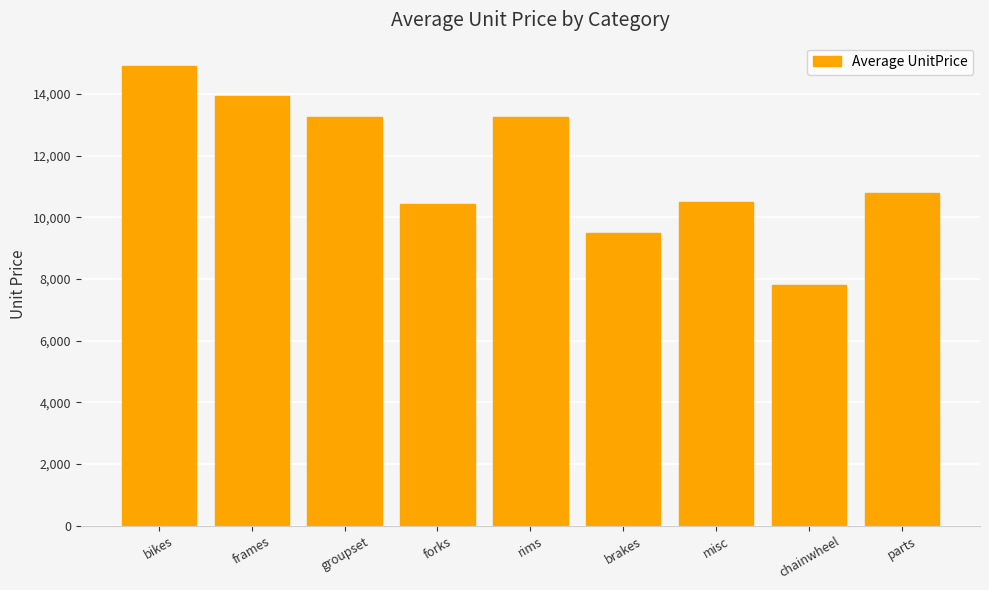

What is the difference between the maximum and second lowest values?

5423.1